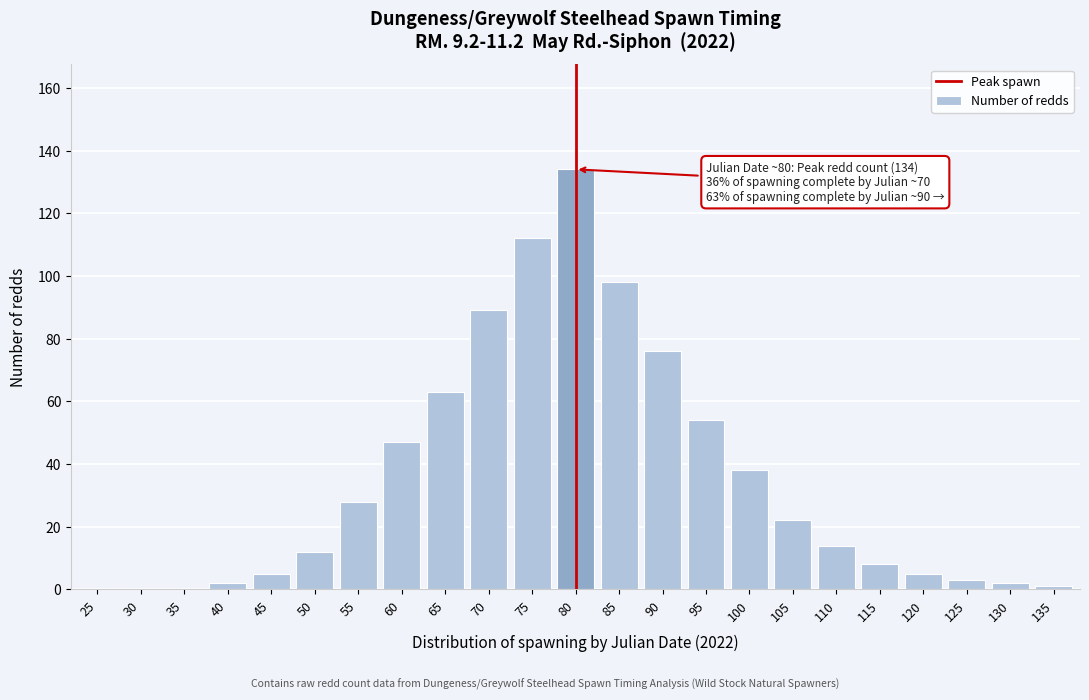

Reading left to right, extract all data points from this chart.

25=0	30=0	35=0	40=2	45=5	50=12	55=28	60=47	65=63	70=89	75=112	80=134	85=98	90=76	95=54	100=38	105=22	110=14	115=8	120=5	125=3	130=2	135=1